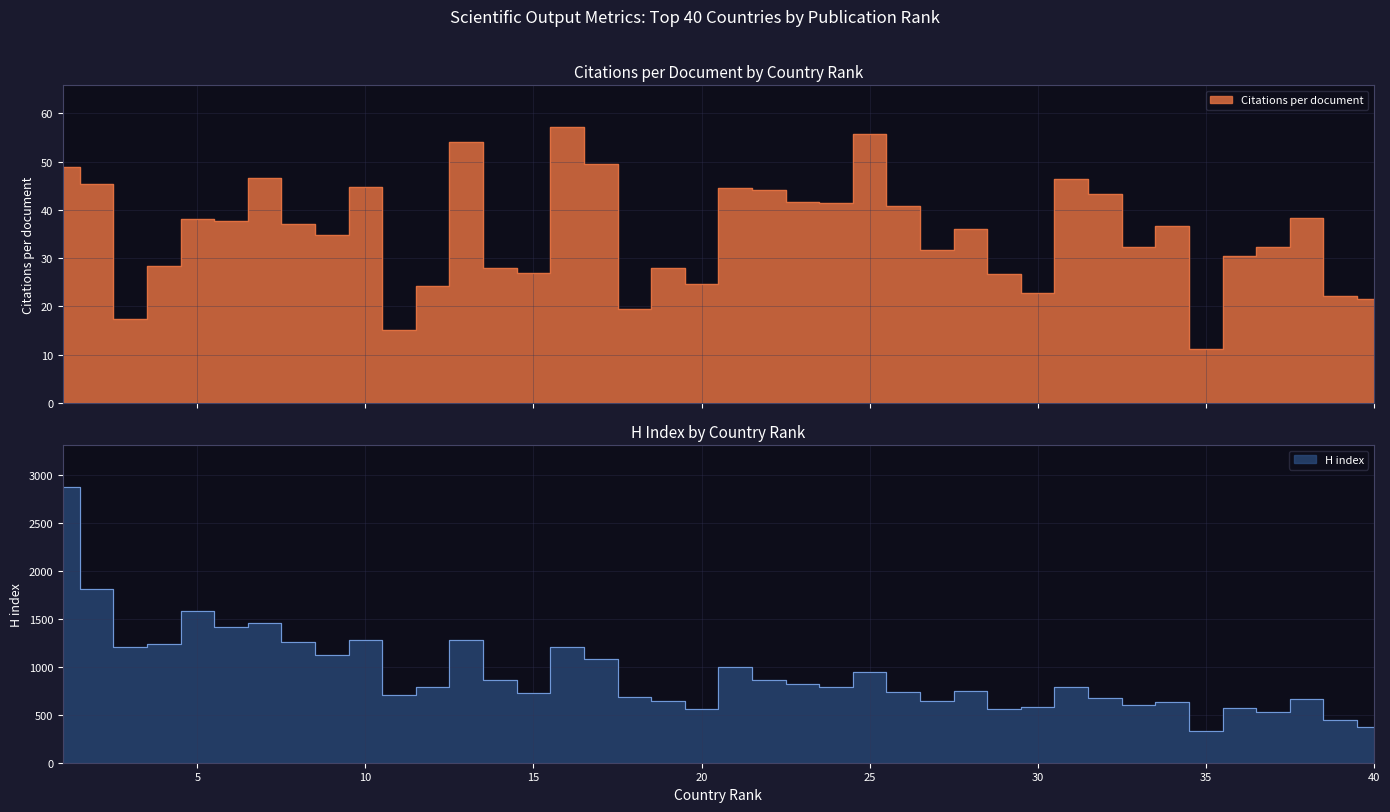

At which category is the sum across all series the highest?

1